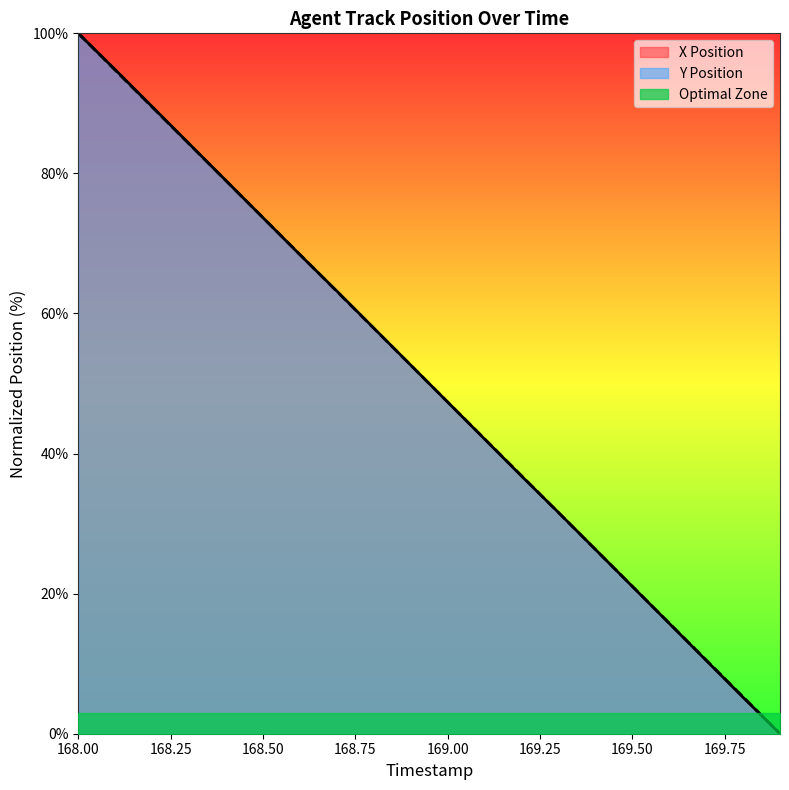

What is the difference between the maximum and minimum values in the X Position series?

100.0